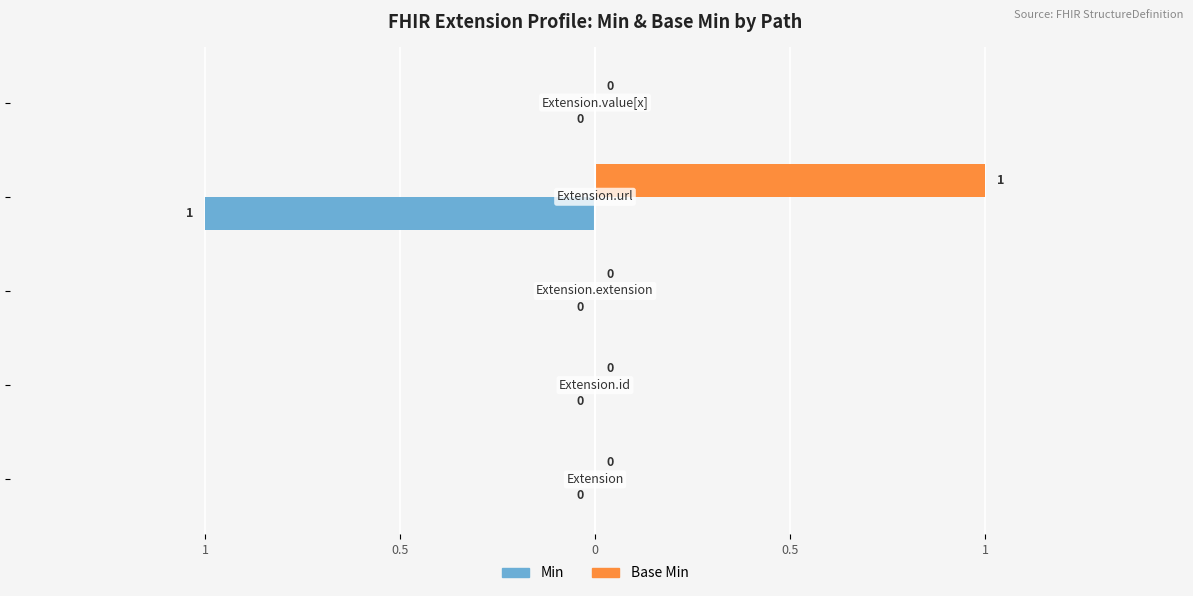

List the series in order of their overall mean, highest first.

Base Min, Min